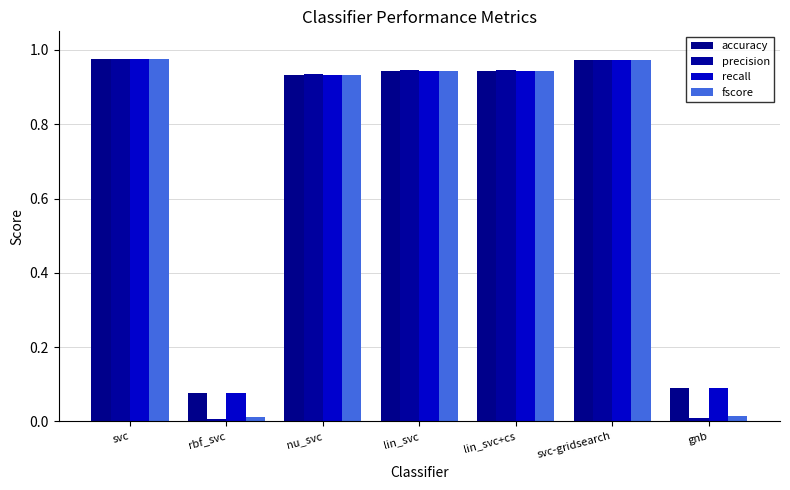

What are all the series names shown in the legend?

accuracy, precision, recall, fscore